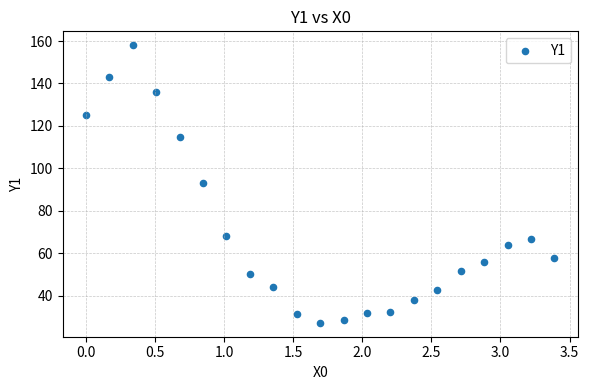

What is the range of Y values (max minus min)?

130.7